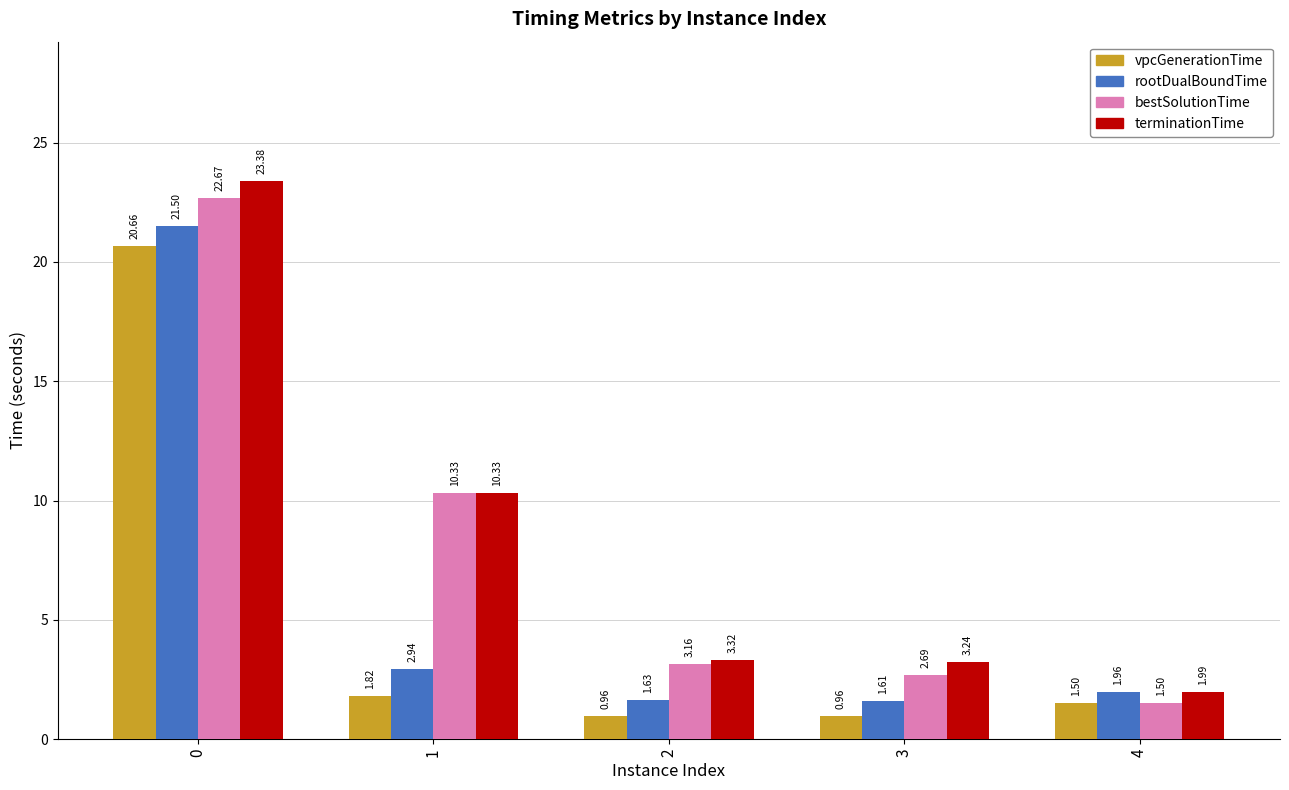

What is the average value of the rootDualBoundTime series?

5.9